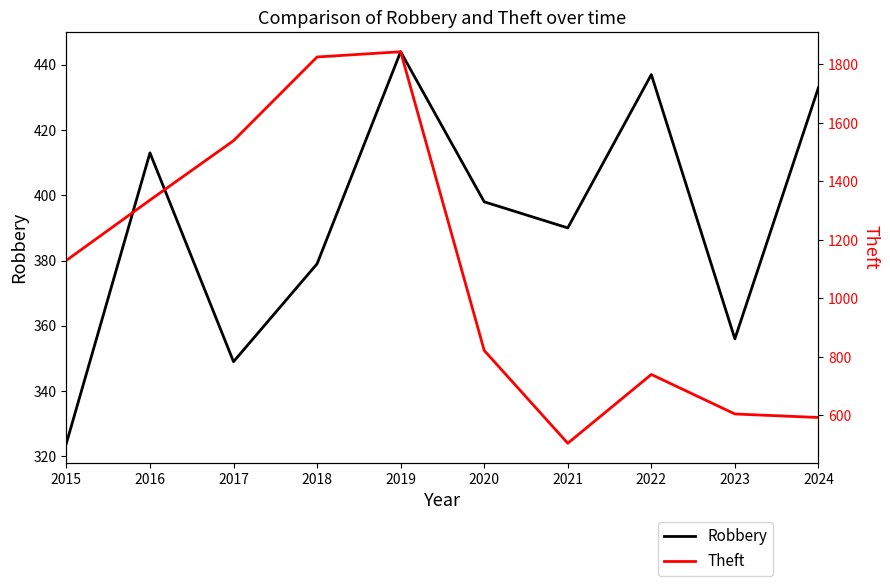

How many series are shown in this chart?

2